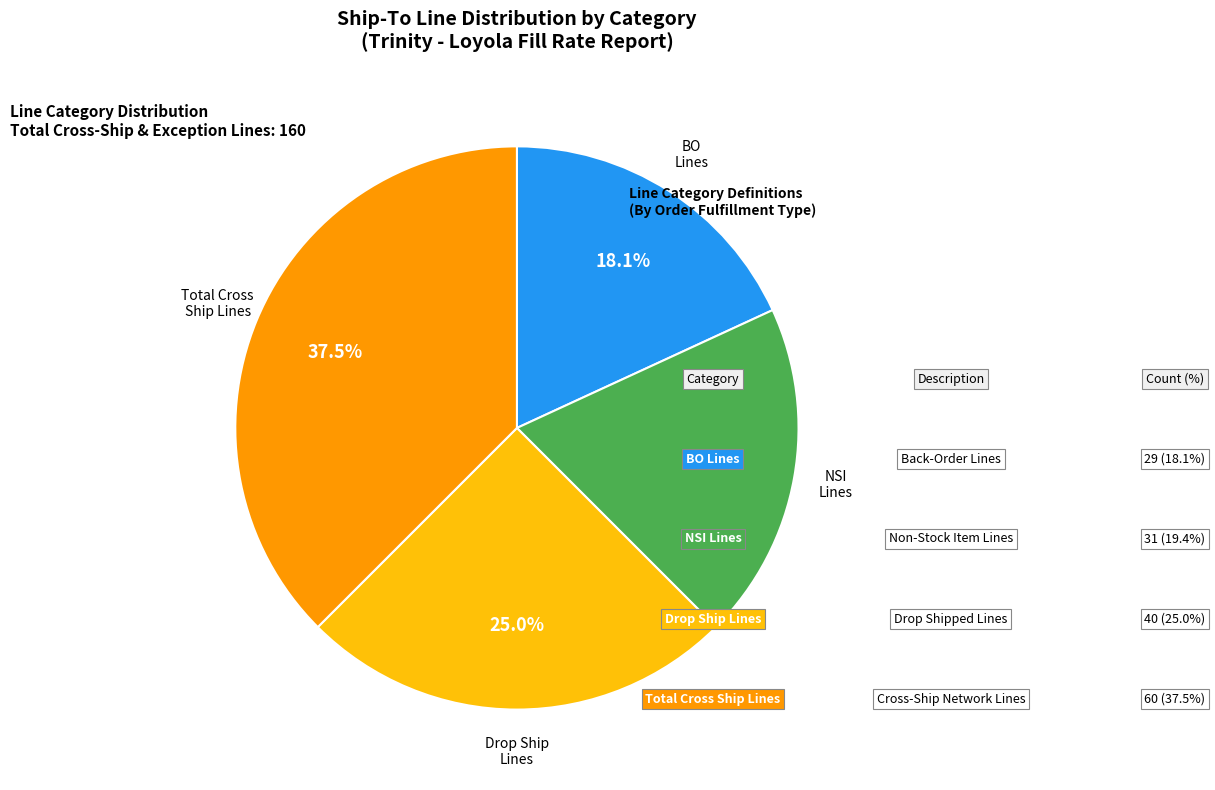

Which slice is the smallest?

BO Lines